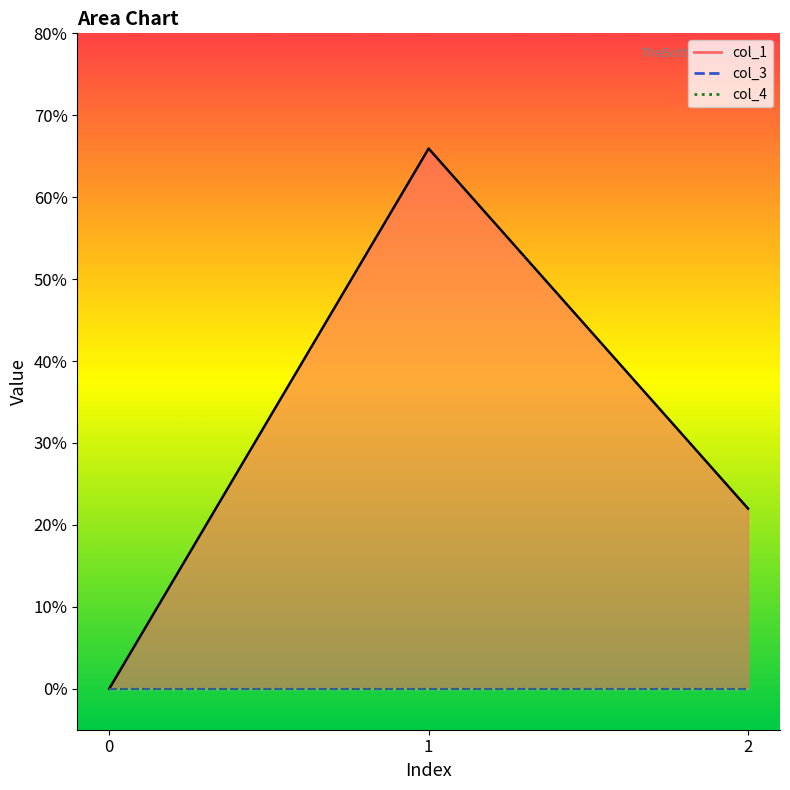

List the labels in order of col_1 value, largest first.

1, 2, 0